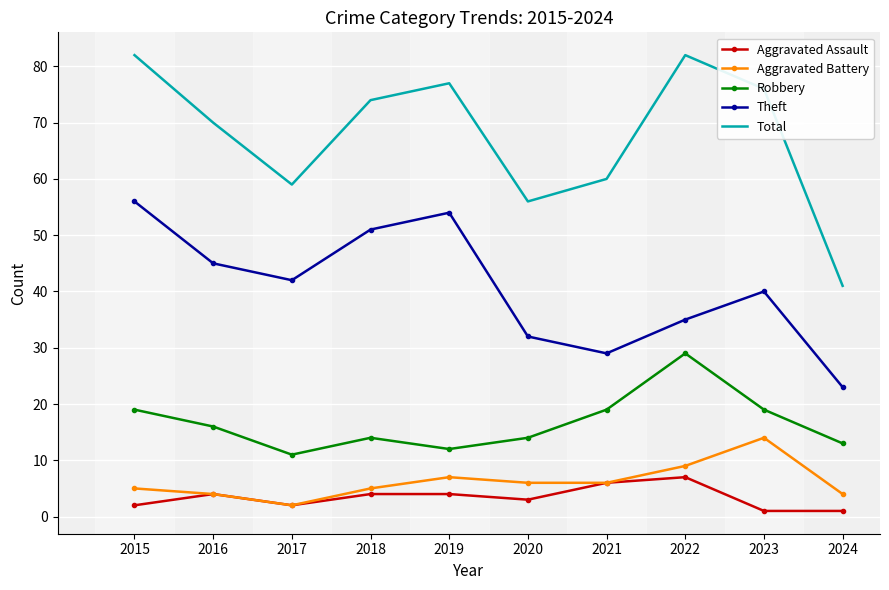

True or false: Robbery has a value of 28 at 2023.

False